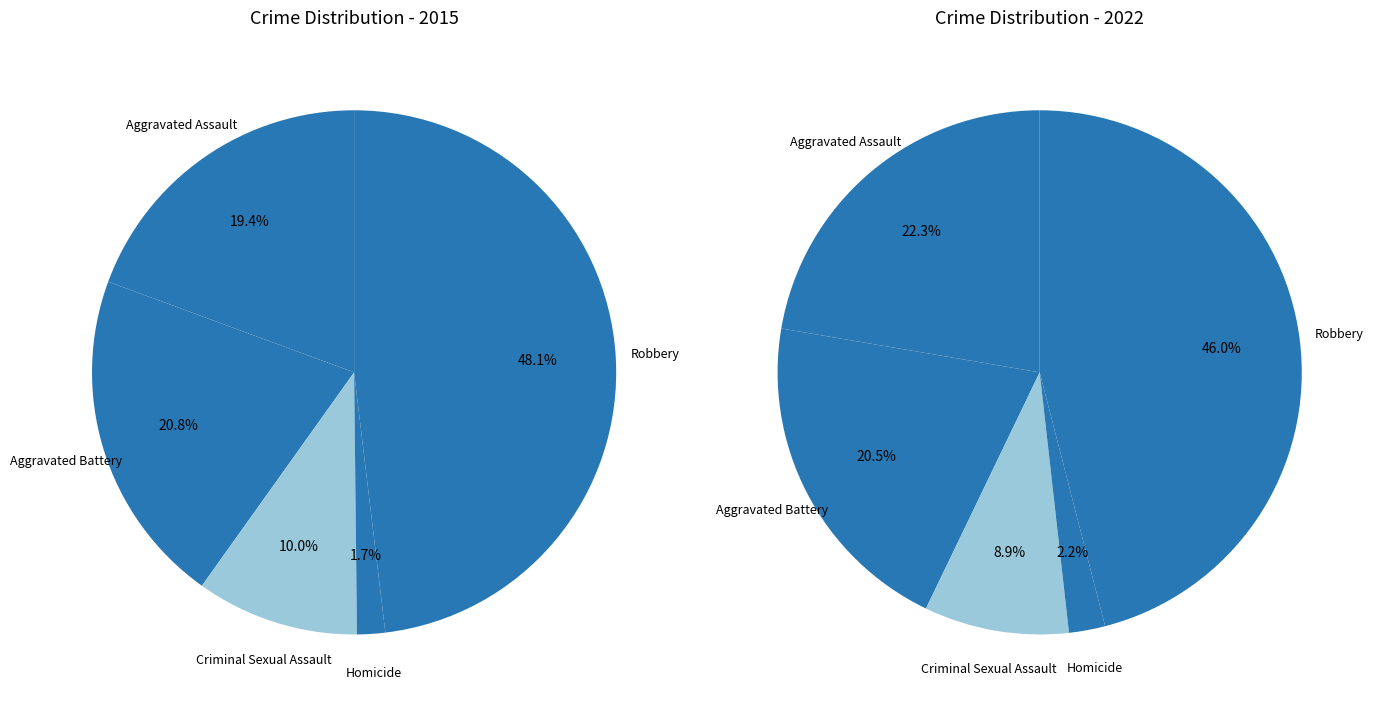

Is the sum of 4 and values_2022 greater than half?

Yes